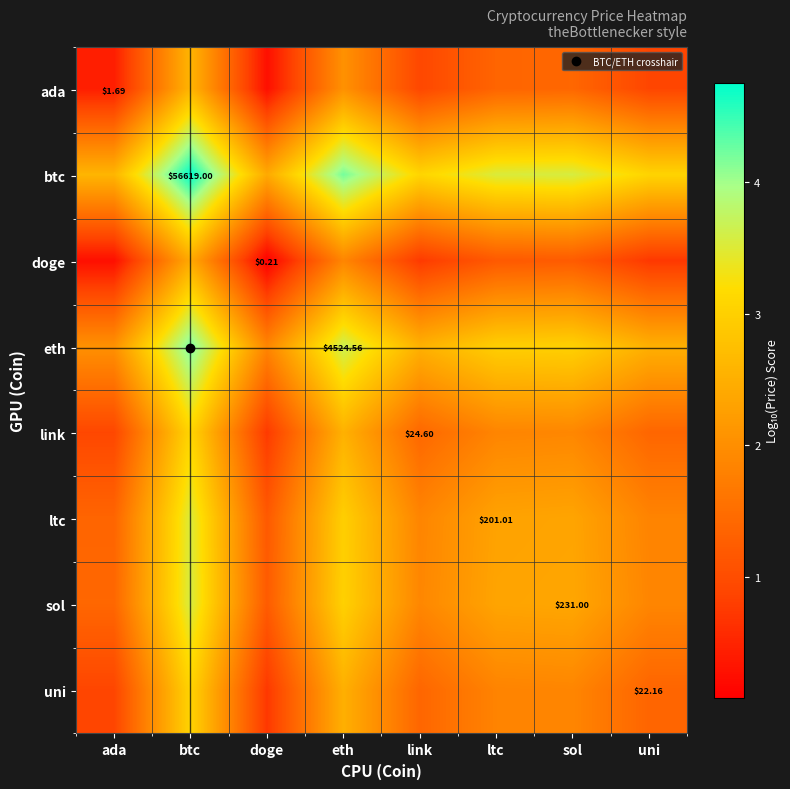

Which has a higher value, uni or sol?

sol